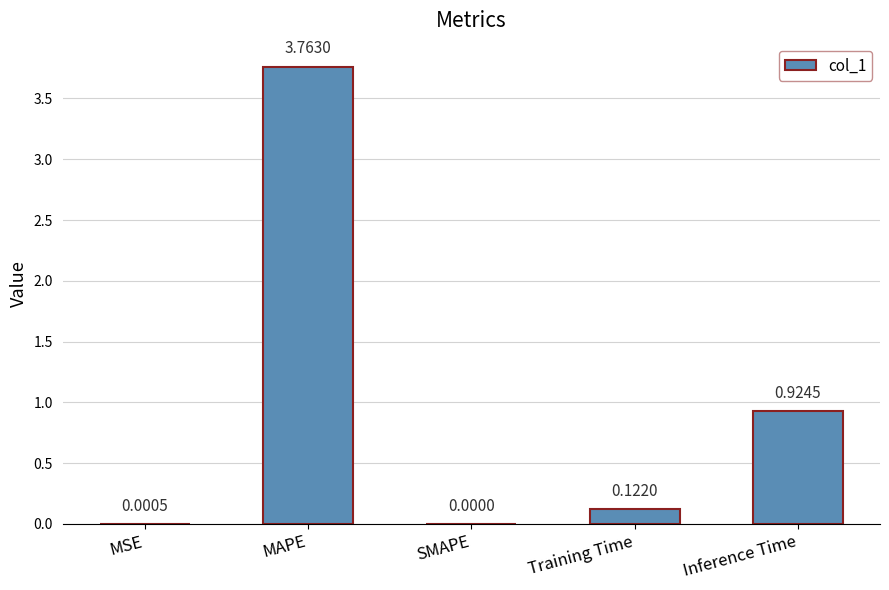

What is the sum of the values at MAPE and Inference Time?

4.7